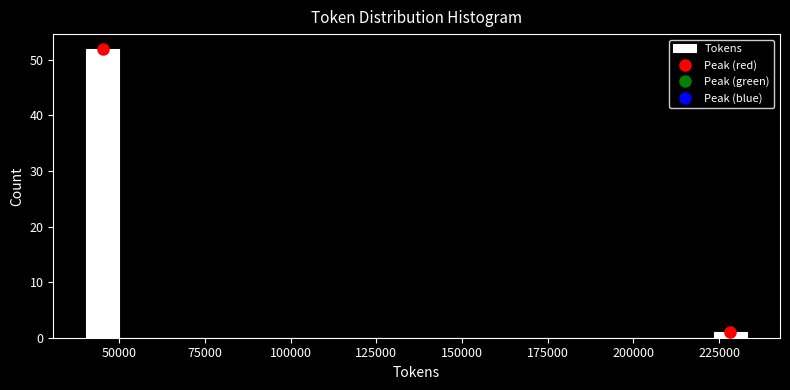

Read against the x-axis, roughly where is the centre of the tallest bar?

45000